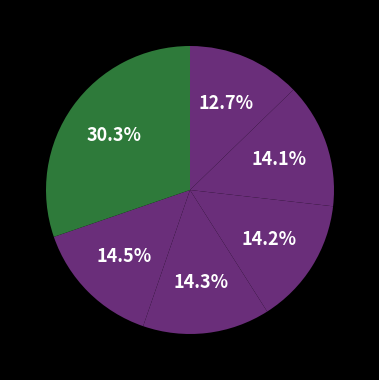

How many slices are in this pie chart?

6